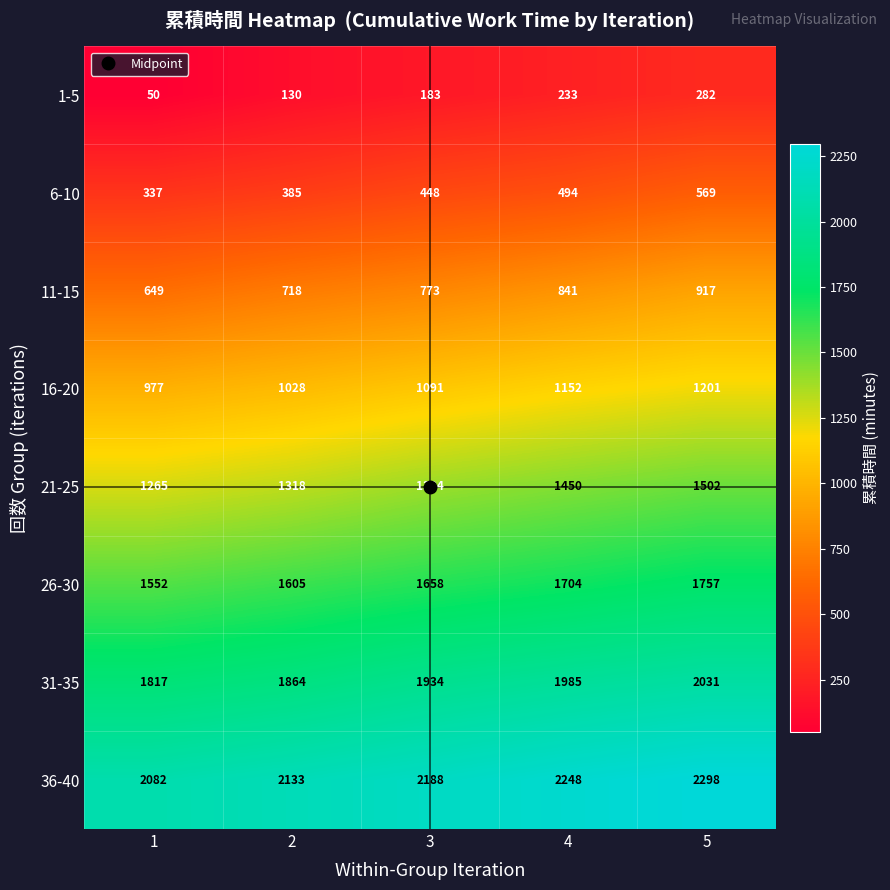

Which series has the largest range (max minus min)?

11-15